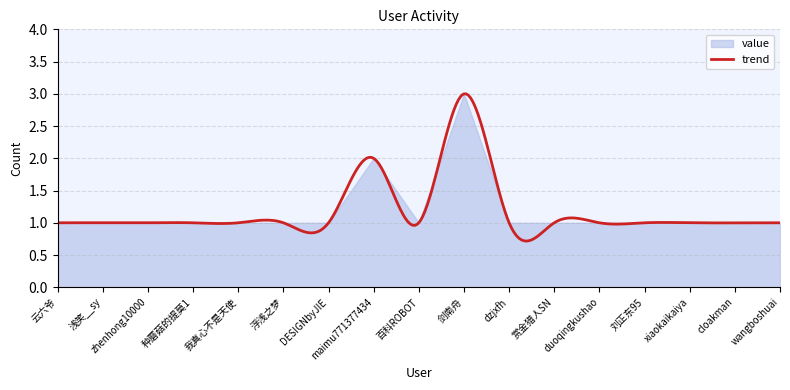

Reading left to right, transcribe all the data shown in this chart.

云六爷=1	浅笑__sy=1	zhenhong10000=1	种蘑菇的提莫1=1	我真心不是天使=1	浮浅之梦=1	DESIGNbyJIE=1	maimu771377434=2	百科ROBOT=1	剑南舟=3	dzjxfh=1	赏金猎人SN=1	duoqingkushao=1	刘正东95=1	xiaokaikaiya=1	cloakman=1	wangboshuai=1